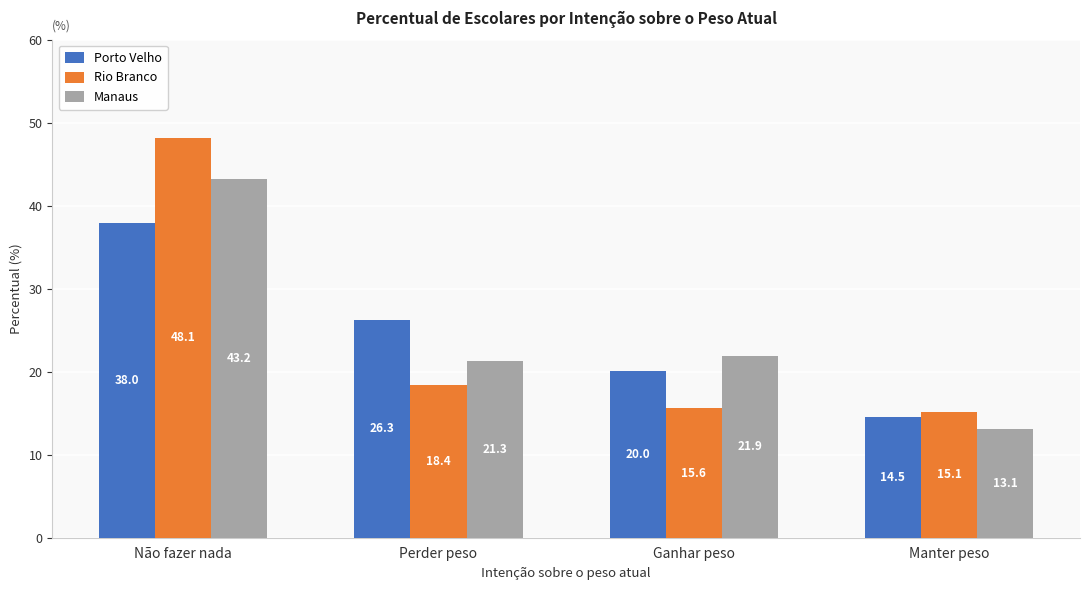

What is the difference between the Porto Velho values at Perder peso and Não fazer nada?

11.7